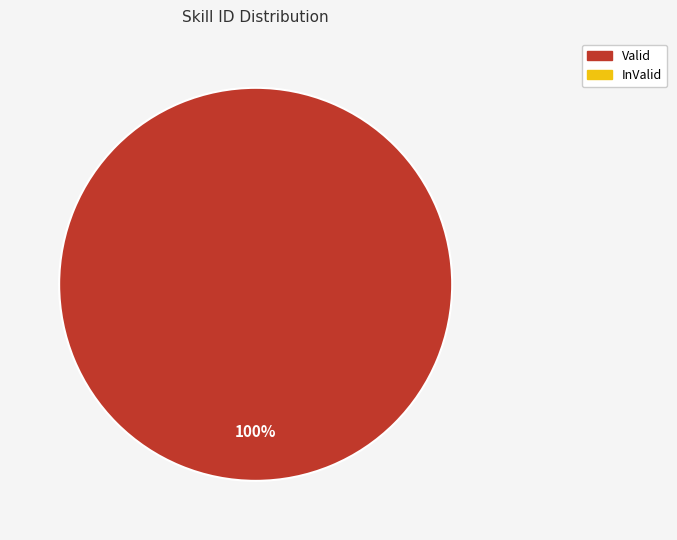

Is there a majority slice in this chart?

Yes